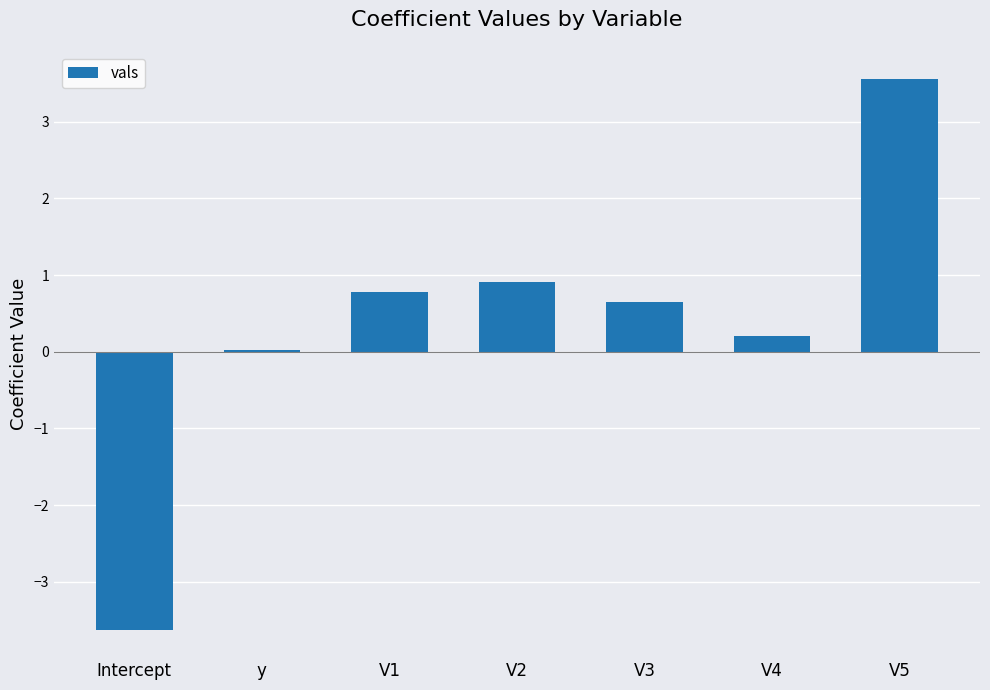

What is the average value?

0.4